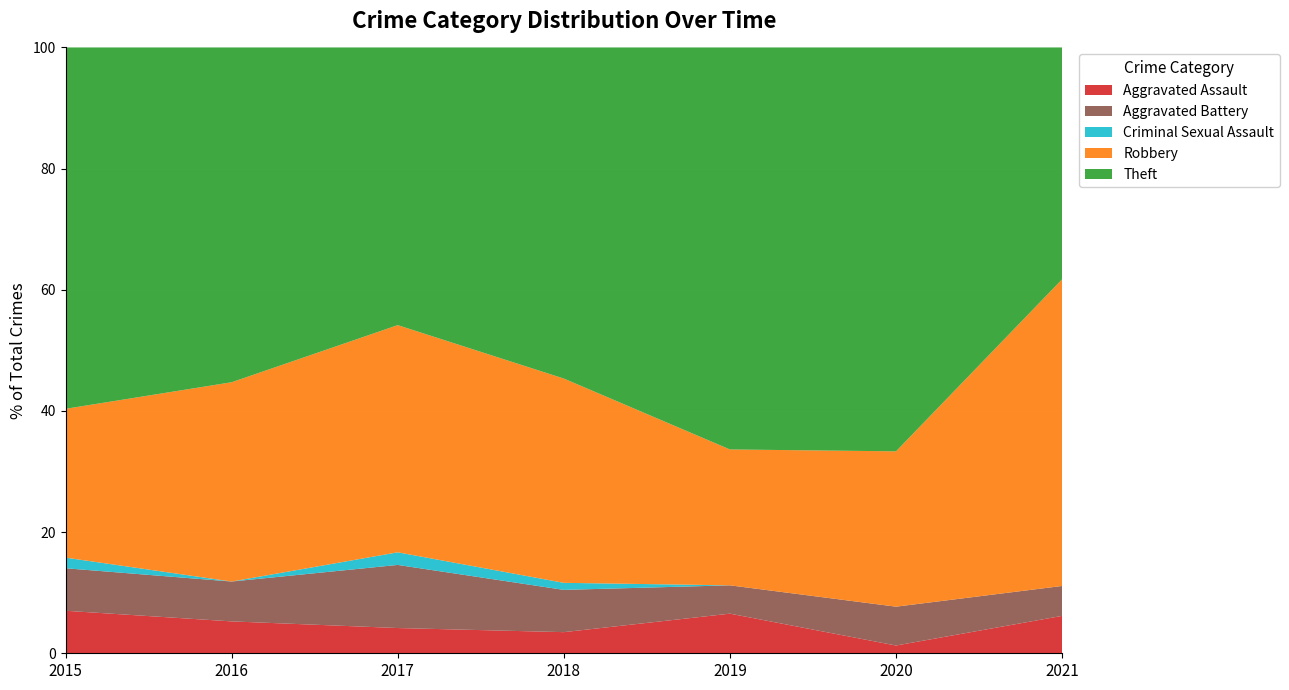

True or false: Aggravated Assault has a value of 6.2 at 2021.

True